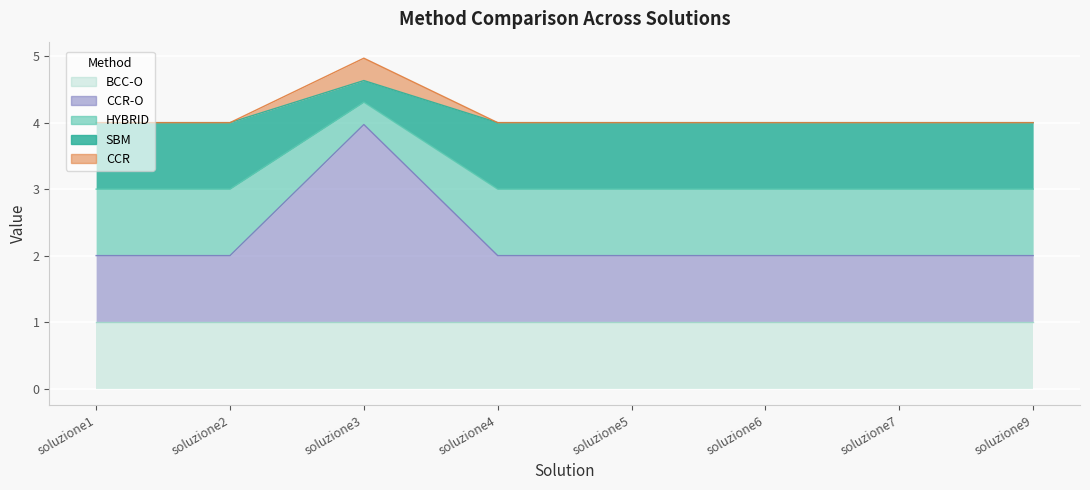

True or false: CCR-O and HYBRID intersect in this chart.

False